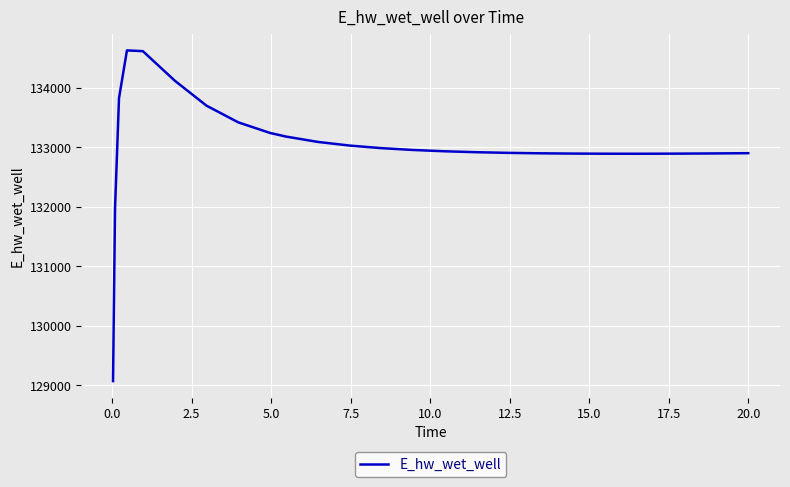

What is the difference between the maximum and minimum values?

5557.3